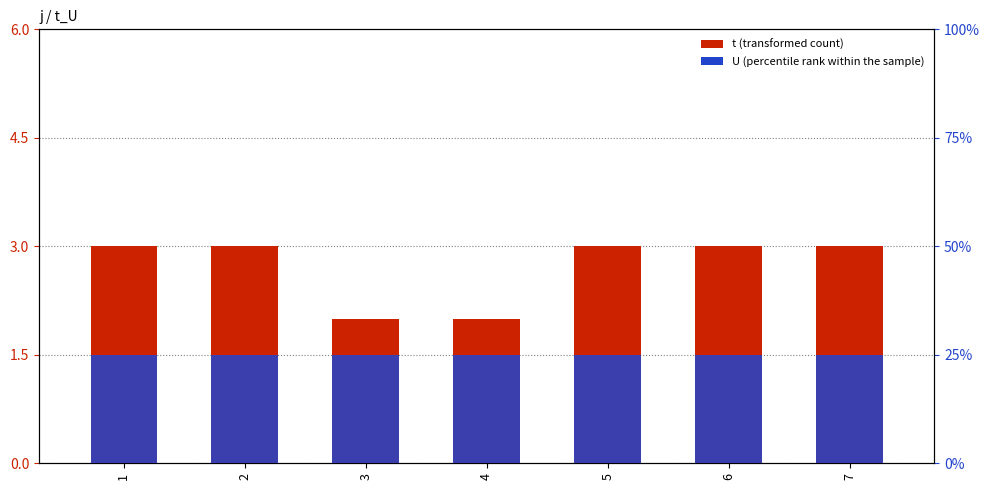

Reading left to right, list all the values displayed in this chart.

t: 3	3	2	2	3	3	3
U: 25	25	25	25	25	25	25